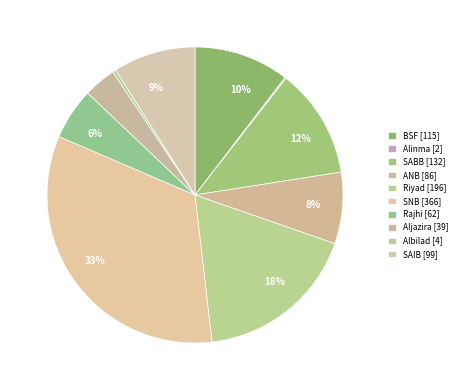

Which category has the smallest portion of the pie?

Alinma